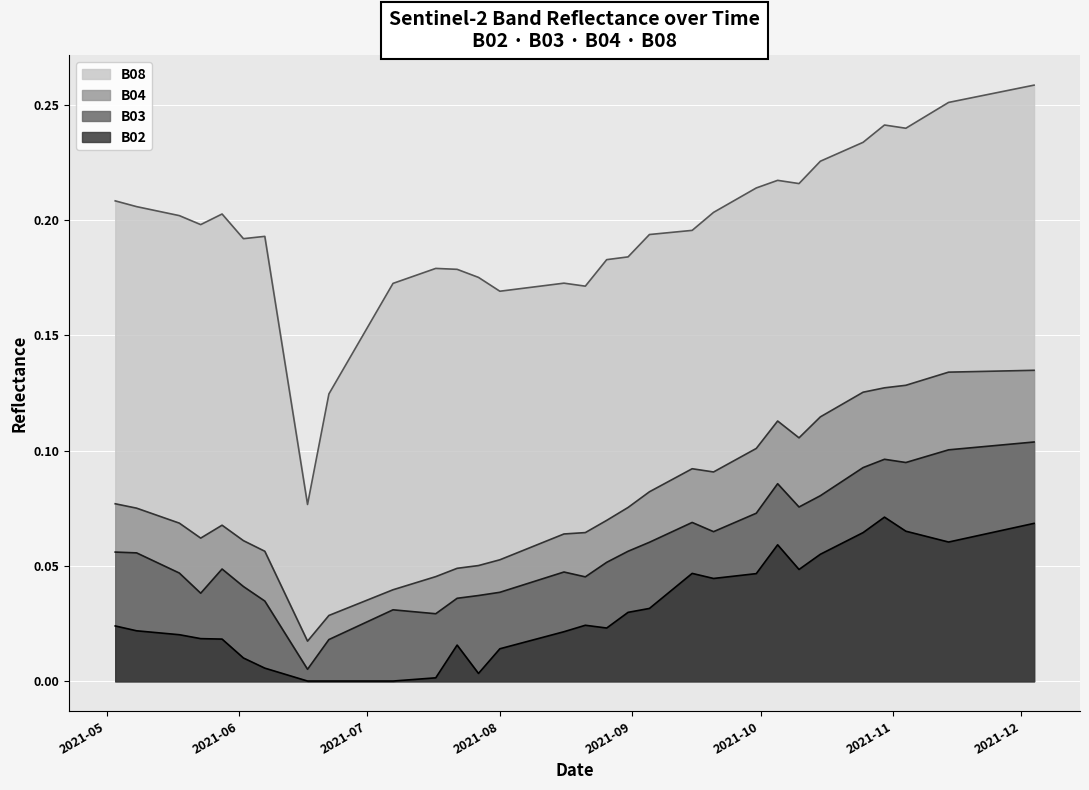

Which series has the widest spread of values?

B08